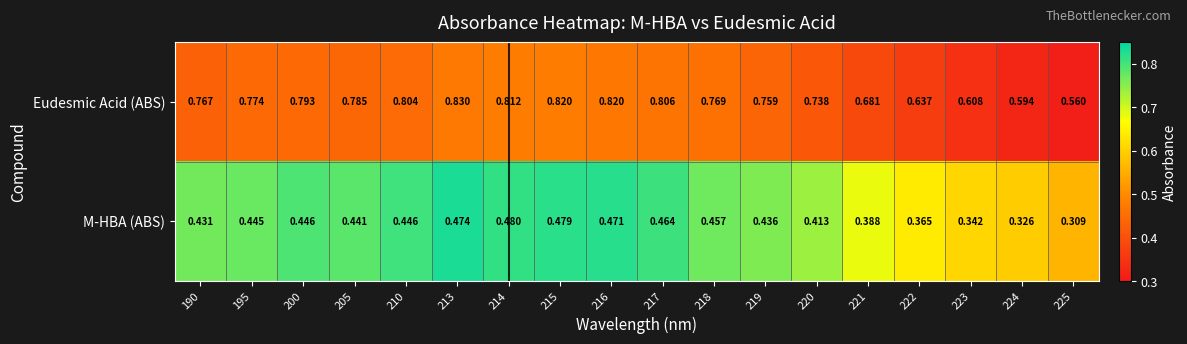

Rank the series by their maximum value, from lowest to highest.

M-HBA (ABS), Eudesmic Acid (ABS)